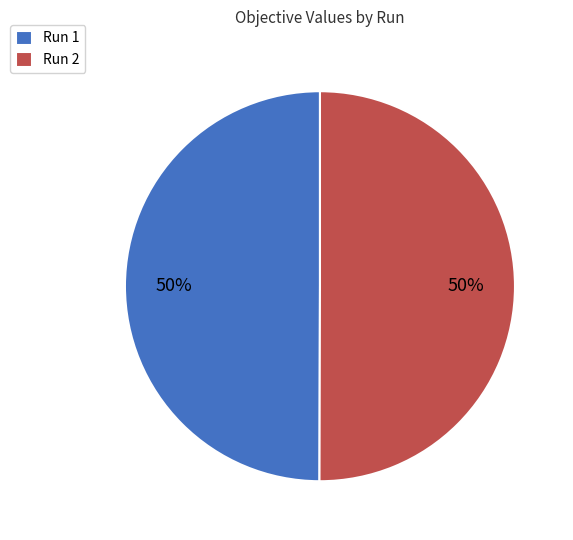

Combined, do Run 2 and Run 1 account for over 50%?

Yes